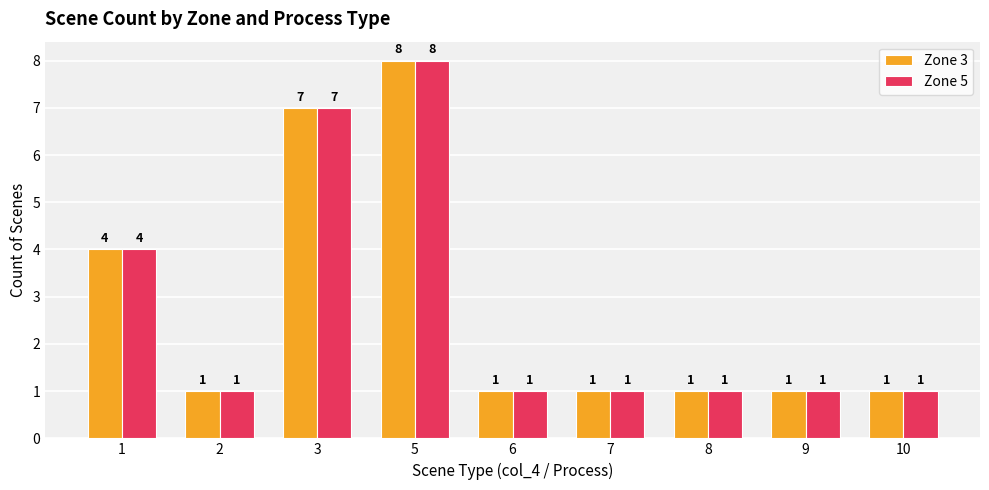

Reading left to right, what are all the values shown in this chart?

Zone 3: 1=4	2=1	3=7	5=8	6=1	7=1	8=1	9=1	10=1
Zone 5: 1=4	2=1	3=7	5=8	6=1	7=1	8=1	9=1	10=1